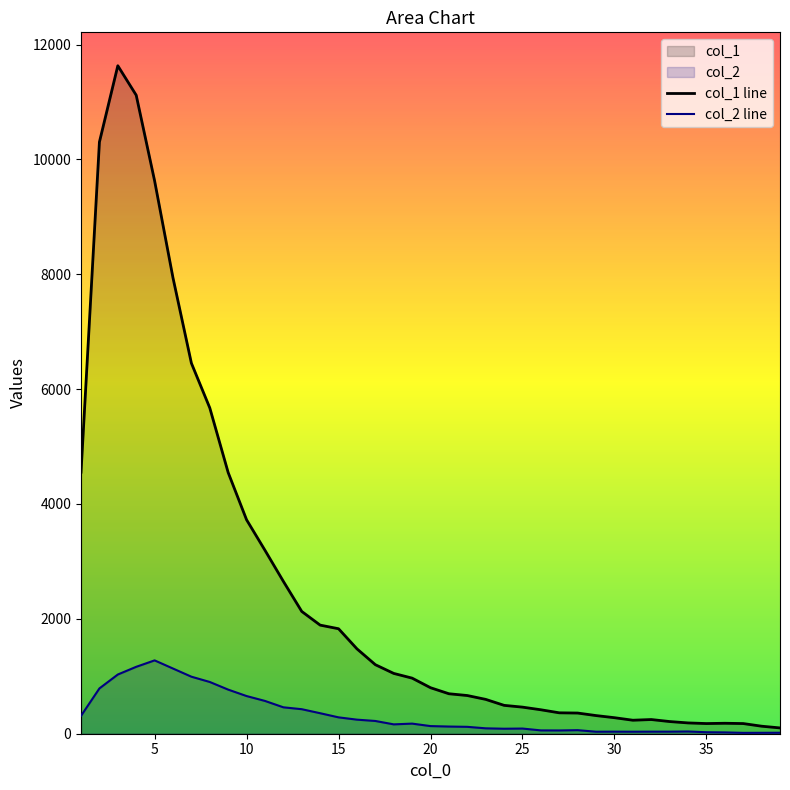

Which label corresponds to the smallest value in the chart?

37